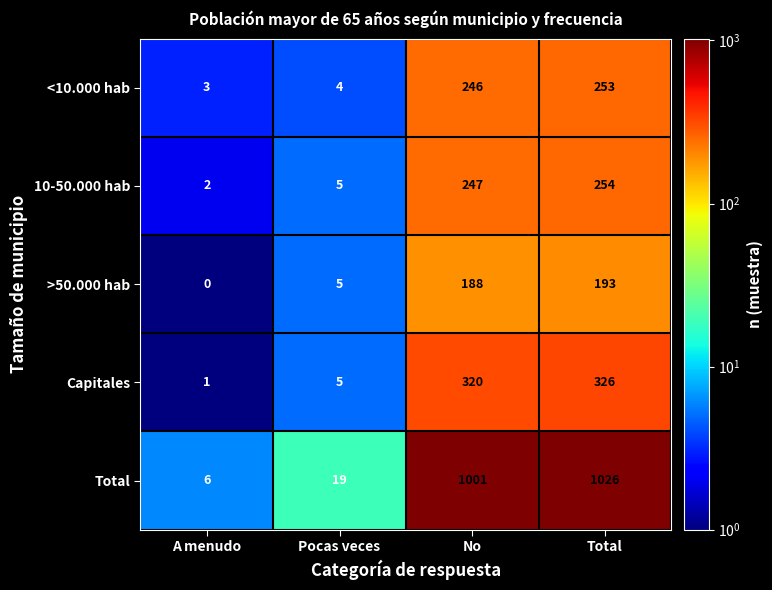

Reading right to left, what are all the values shown in this chart?

<10.000 hab: 253	246	4	3
10-50.000 hab: 254	247	5	2
>50.000 hab: 193	188	5	0
Capitales: 326	320	5	1
Total: 1026	1001	19	6